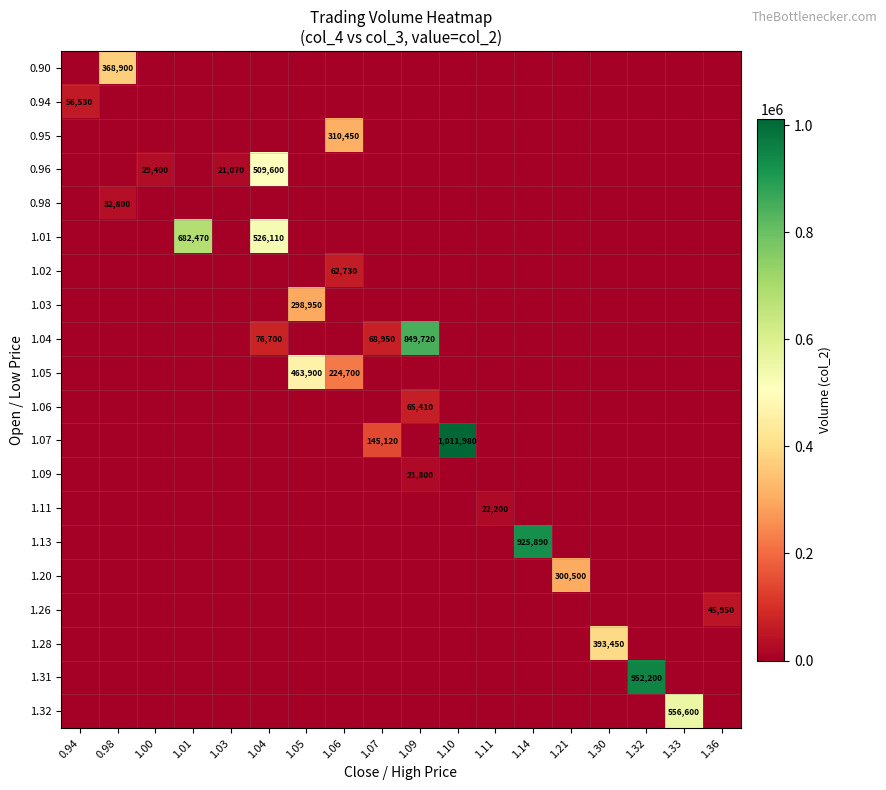

The value of 1.32 at 1.33 is 556600. True or false?

True